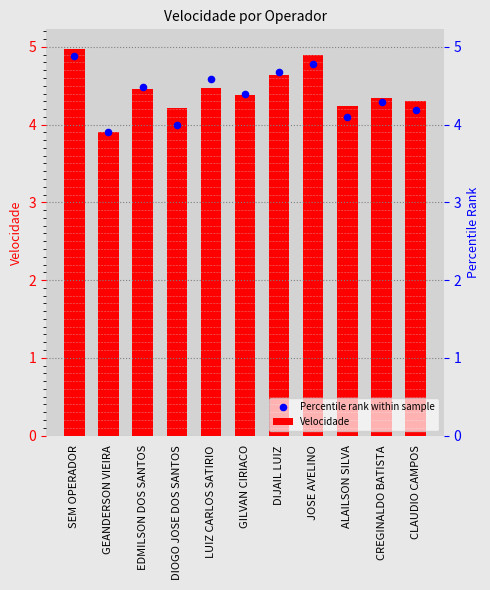

At which category is the sum across all series the highest?

SEM OPERADOR